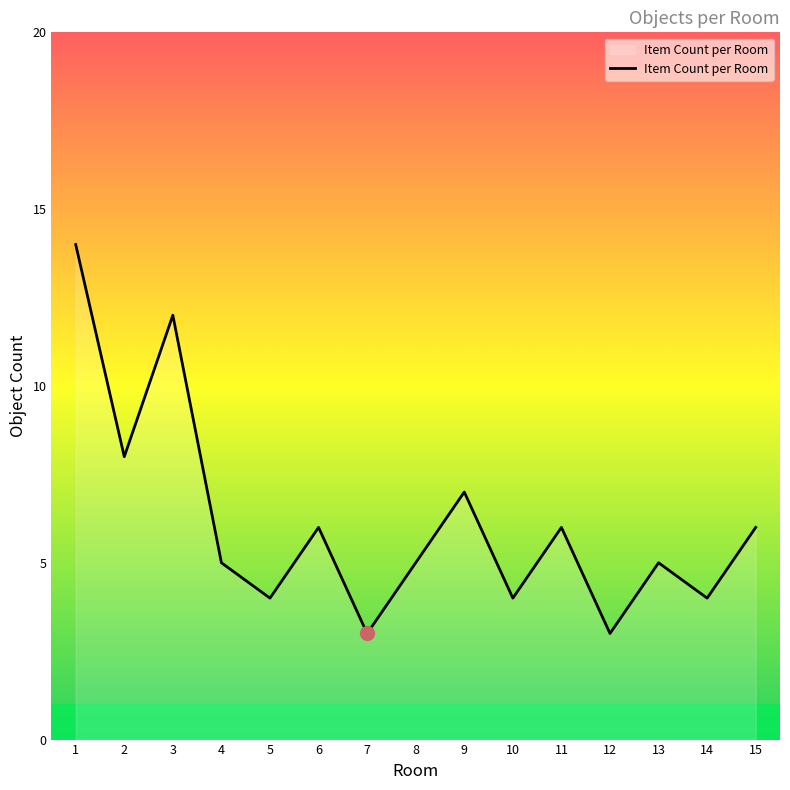

What is the greatest value displayed?

14